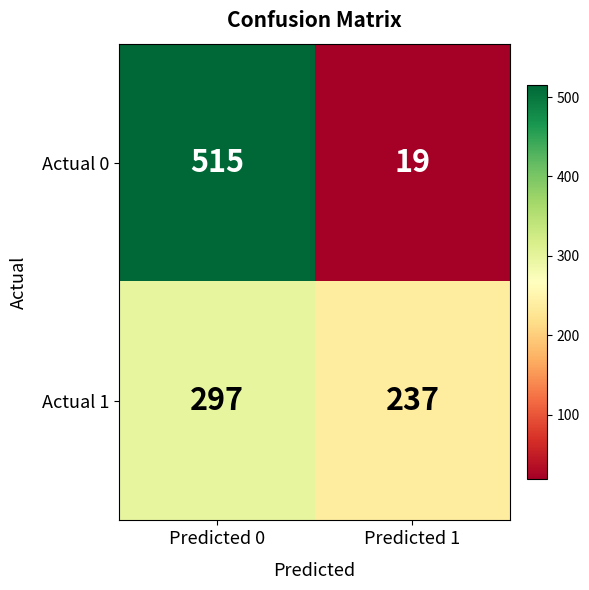

Reading left to right, what are all the values shown in this chart?

Actual 0: 515	19
Actual 1: 297	237